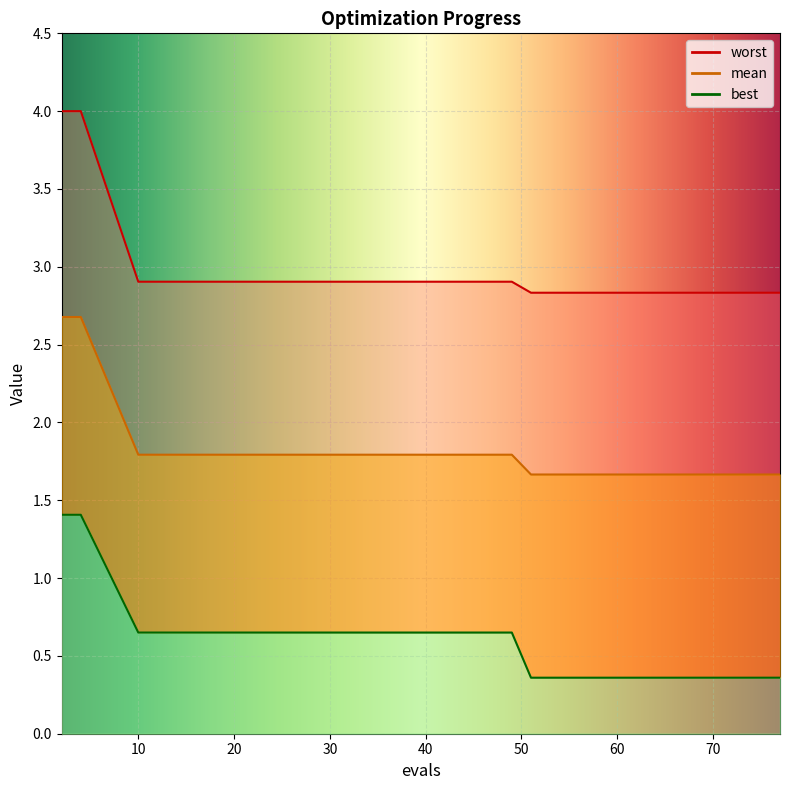

True or false: mean and worst intersect in this chart.

False